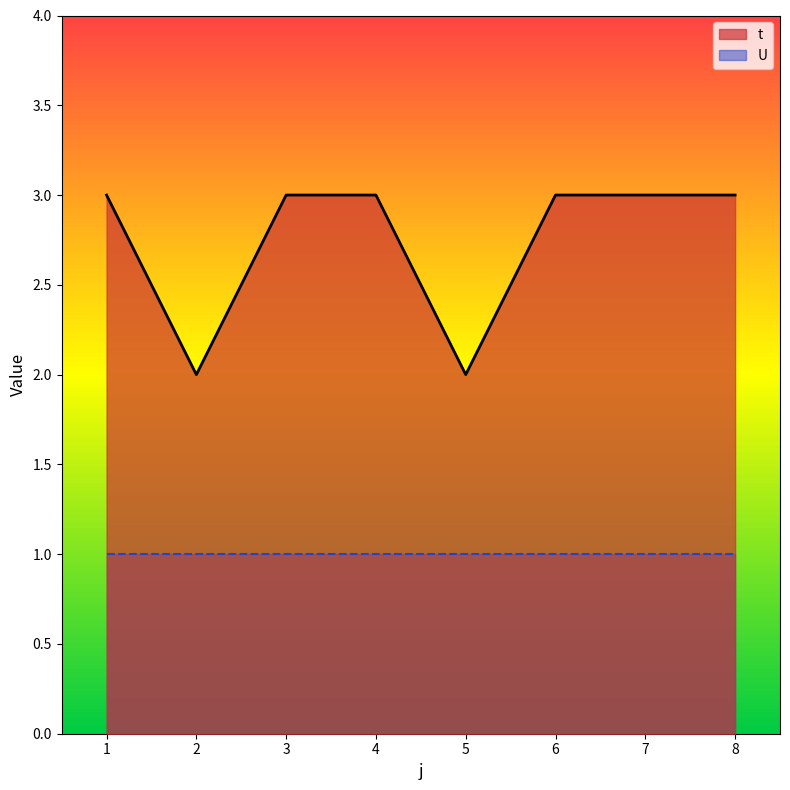

Reading right to left, transcribe all the data shown in this chart.

3	3	3	2	3	3	2	3